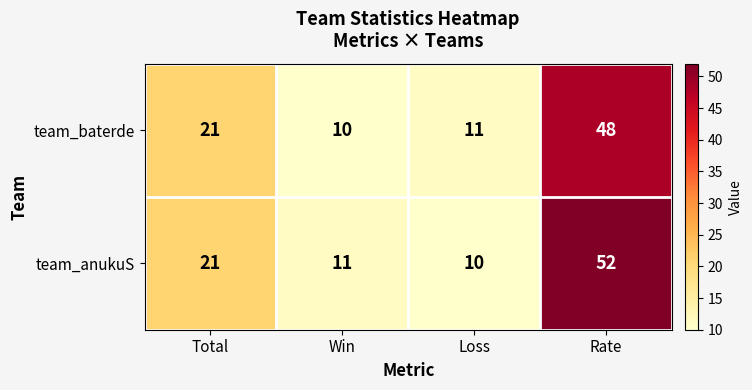

What is the total value across all series at Win?

21